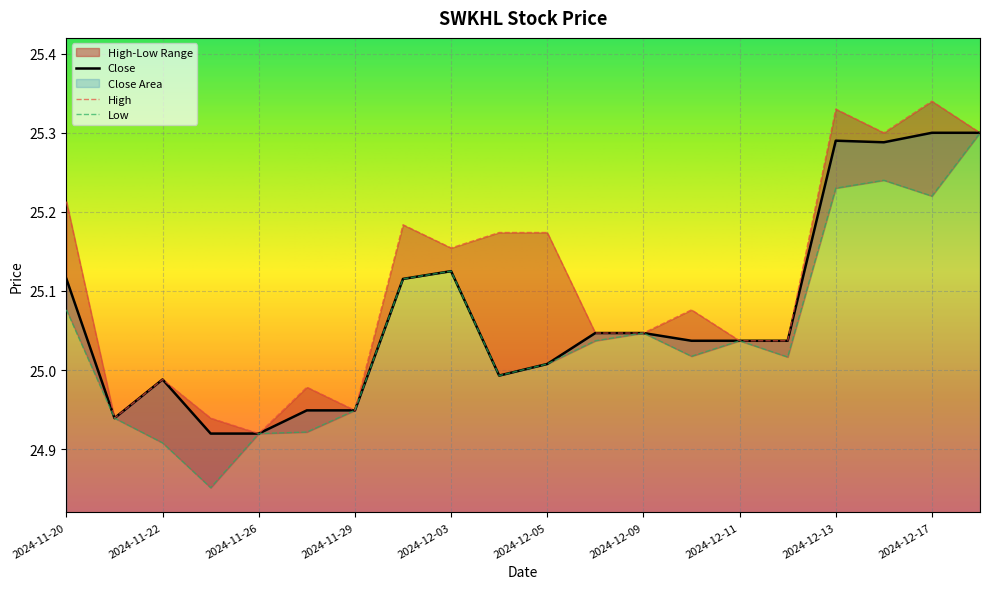

At which label does Close first exceed 25?

2024-11-20